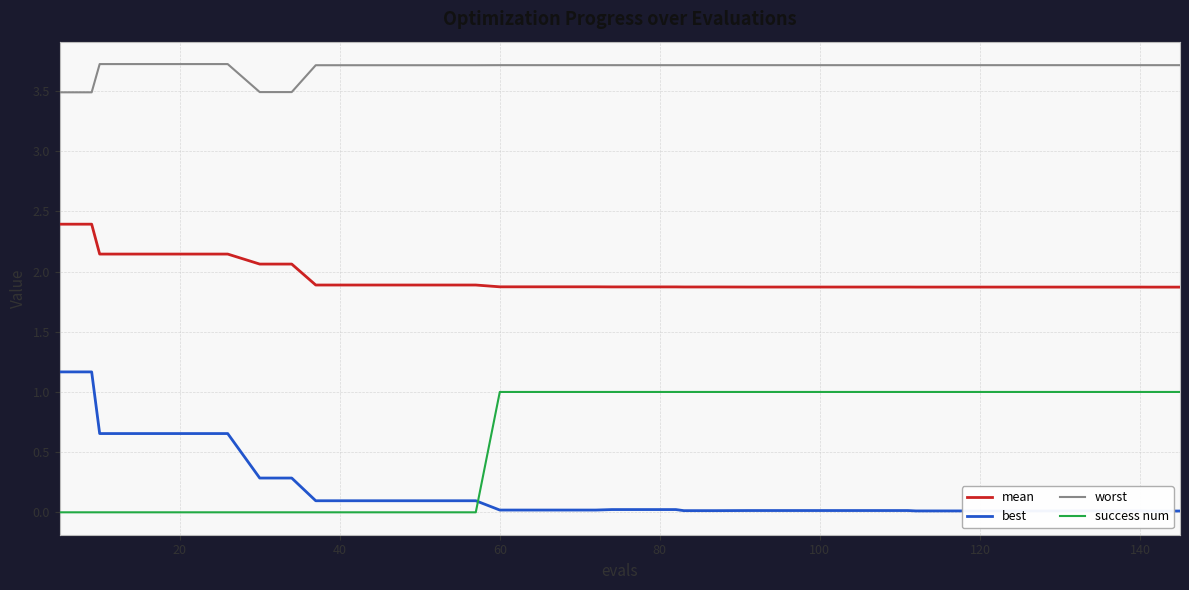

True or false: success num and worst cross at least once.

False